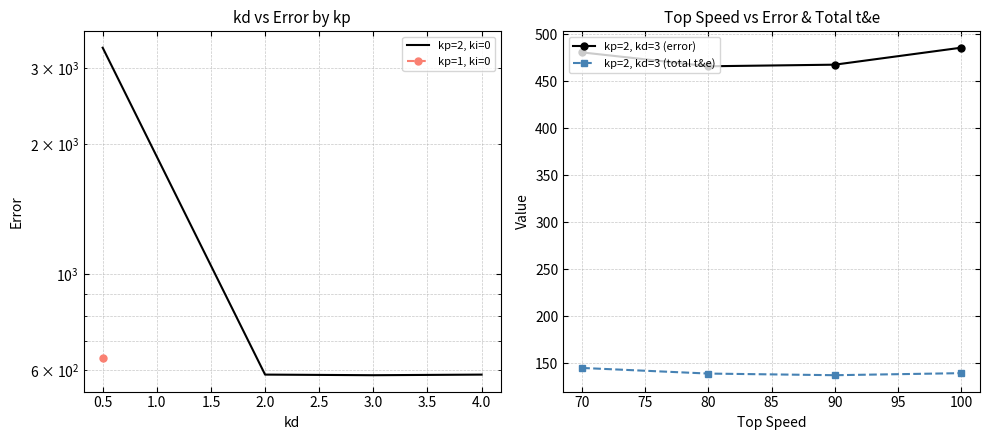

True or false: kp=2, kd=3 (total t&e) has a value of 59.5 at 70.

False